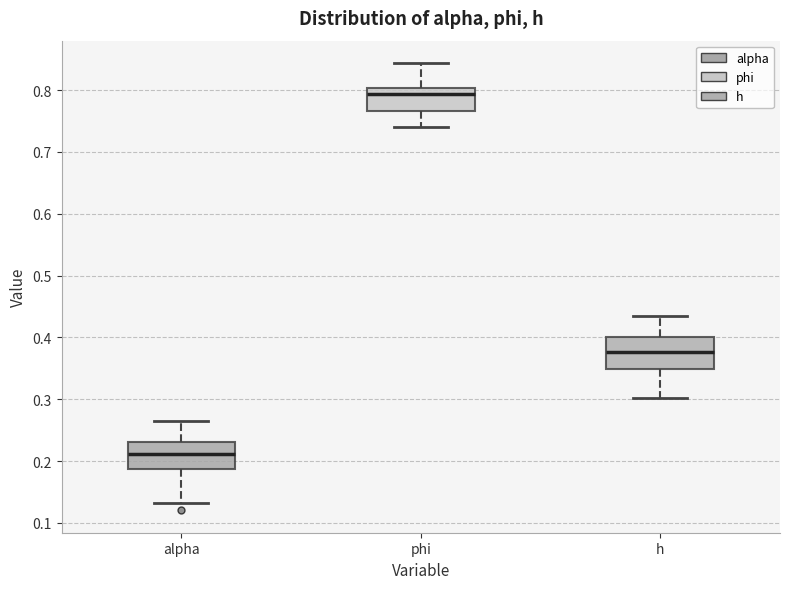

Reading left to right, transcribe this box plot: for each box, give where its median line is, the range the box spans, and where its two whiskers end, as read against the y-axis. The values are not printed on the chart, so give them approximately, as read against the axis.

alpha: median 0.21, box 0.19 to 0.23, whiskers 0.13 to 0.27
phi: median 0.79, box 0.77 to 0.80, whiskers 0.74 to 0.84
h: median 0.38, box 0.35 to 0.40, whiskers 0.30 to 0.44